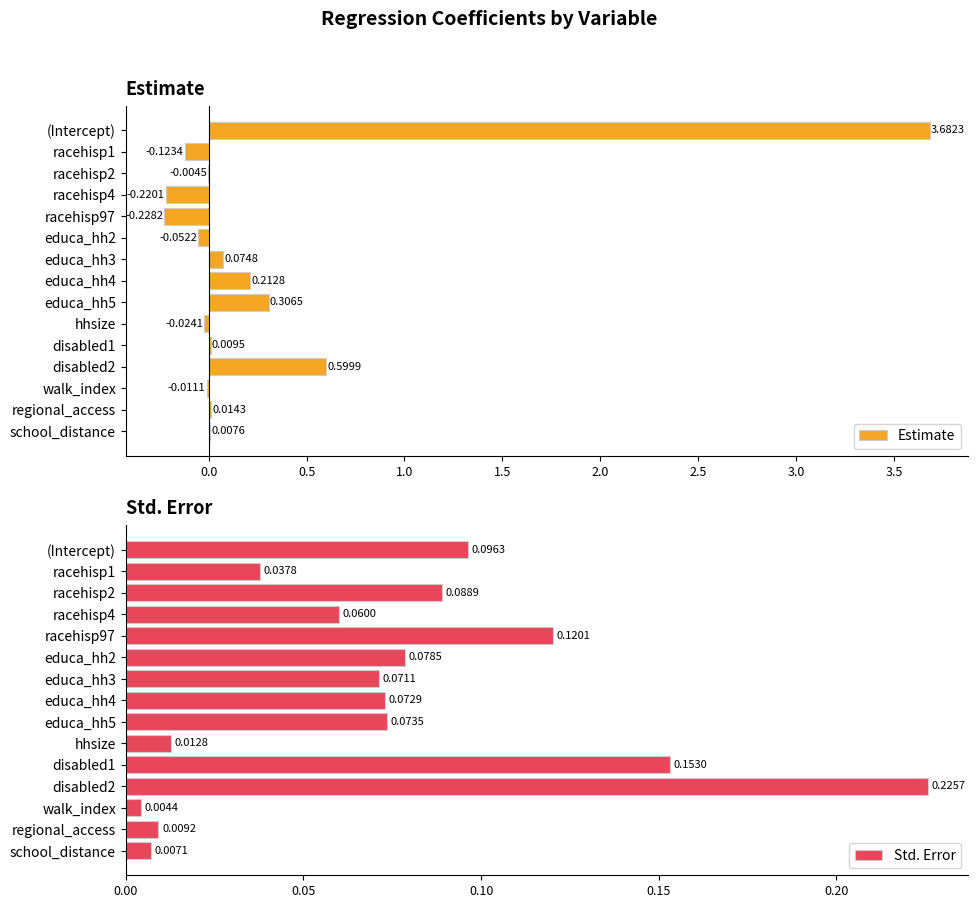

What is the sum of the Estimate values at disabled2 and educa_hh4?

0.8